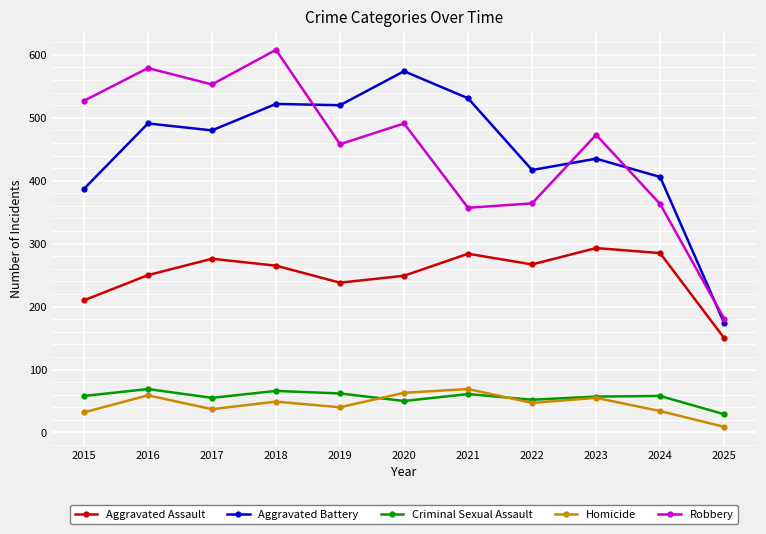

What is the value of the Criminal Sexual Assault point at the 6th from the left?

50